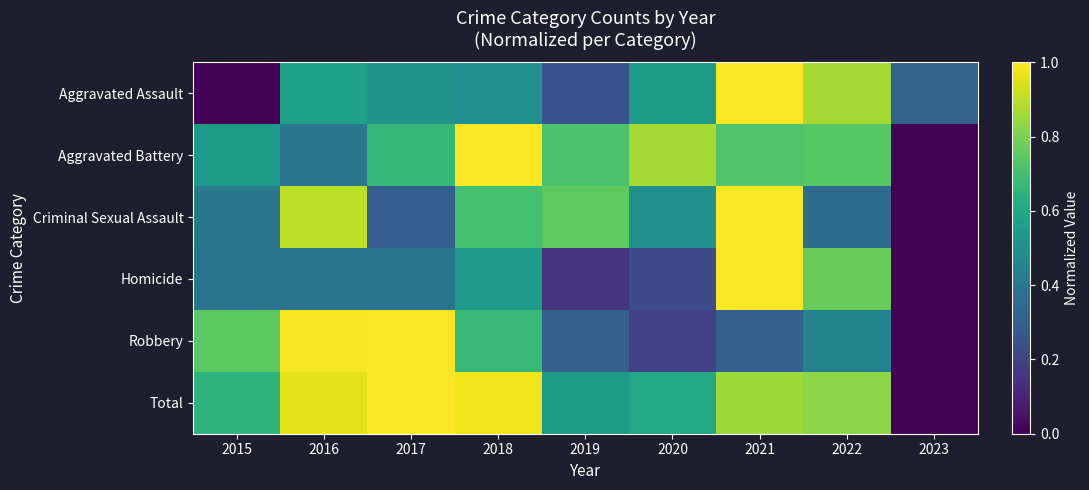

Reading left to right, what are all the values shown in this chart?

Aggravated Assault: 2015=0.0	2016=0.6	2017=0.5	2018=0.5	2019=0.2	2020=0.6	2021=1.0	2022=0.9	2023=0.3
Aggravated Battery: 2015=0.5	2016=0.4	2017=0.7	2018=1.0	2019=0.7	2020=0.9	2021=0.7	2022=0.7	2023=0.0
Criminal Sexual Assault: 2015=0.4	2016=0.9	2017=0.3	2018=0.7	2019=0.8	2020=0.5	2021=1.0	2022=0.3	2023=0.0
Homicide: 2015=0.4	2016=0.4	2017=0.4	2018=0.5	2019=0.2	2020=0.2	2021=1.0	2022=0.8	2023=0.0
Robbery: 2015=0.7	2016=1.0	2017=1.0	2018=0.7	2019=0.3	2020=0.2	2021=0.3	2022=0.4	2023=0.0
Total: 2015=0.7	2016=1.0	2017=1.0	2018=1.0	2019=0.5	2020=0.6	2021=0.9	2022=0.8	2023=0.0